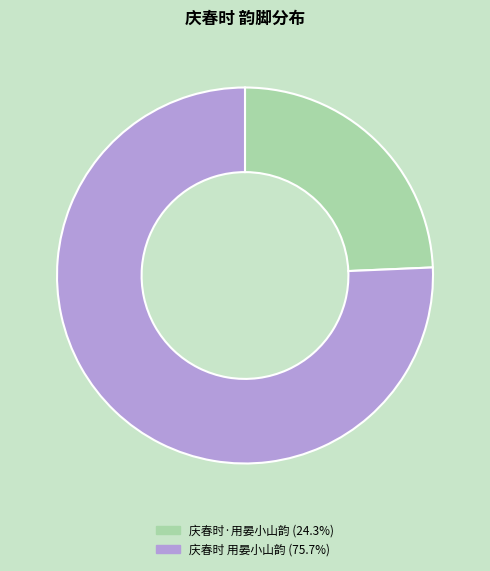

Combined, do 庆春时·用晏小山韵 and 庆春时 用晏小山韵 account for over 50%?

Yes